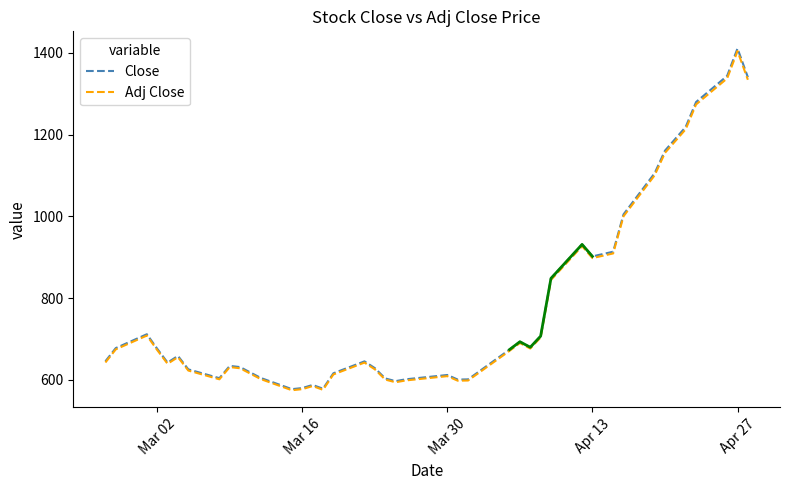

How many values in the Adj Close series exceed 655?

20